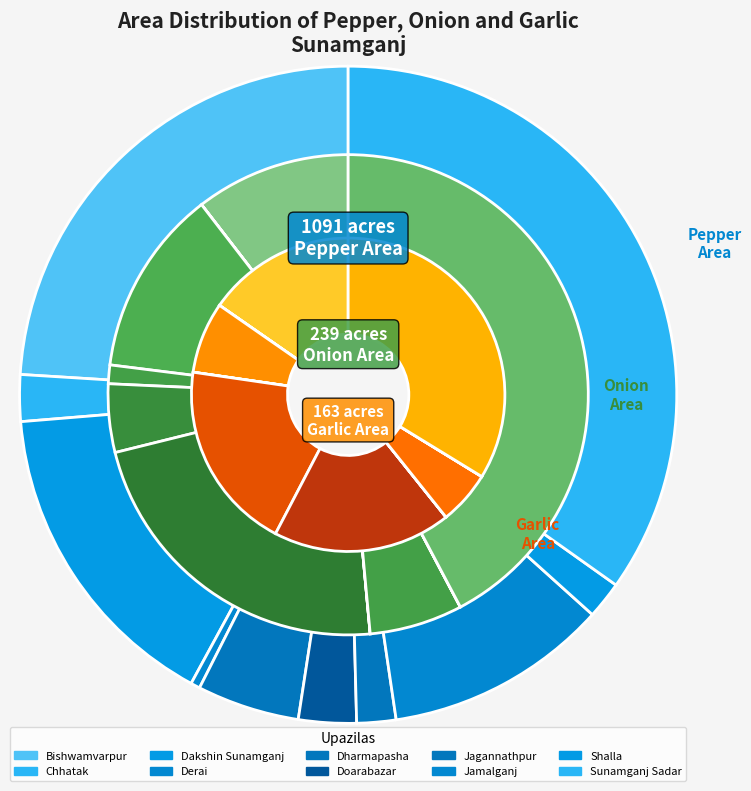

What is the difference between the highest and lowest values at 8?

20